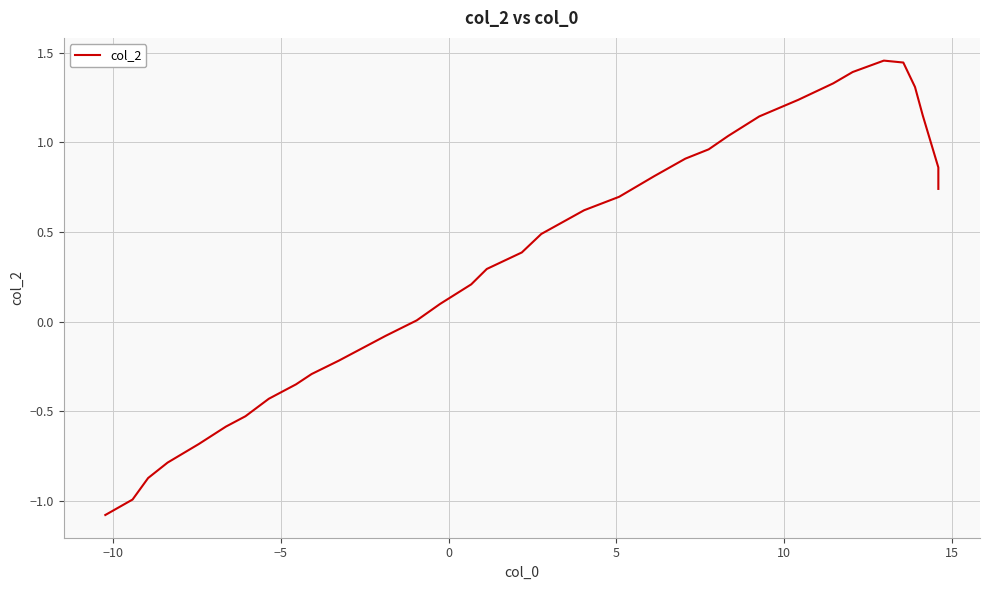

How many values are below 0?

13